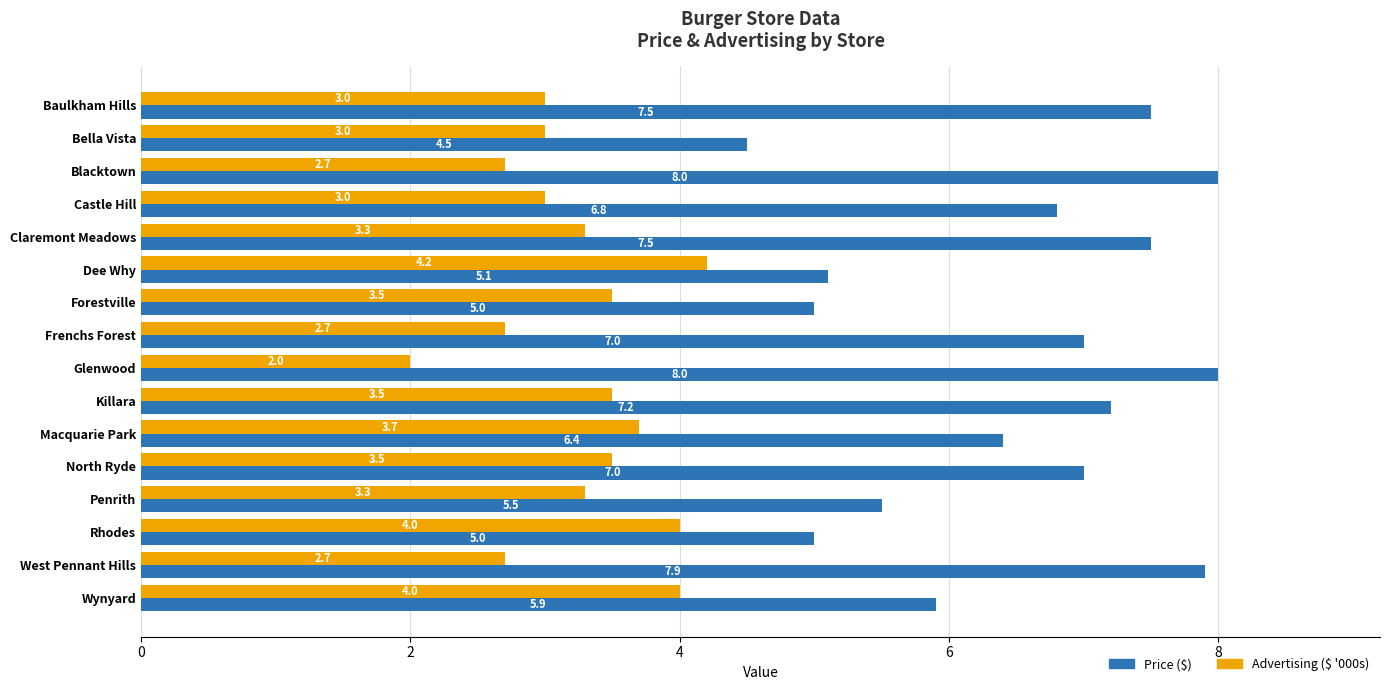

What is the difference between the second highest and minimum values in the Advertising ($ '000s) series?

2.0